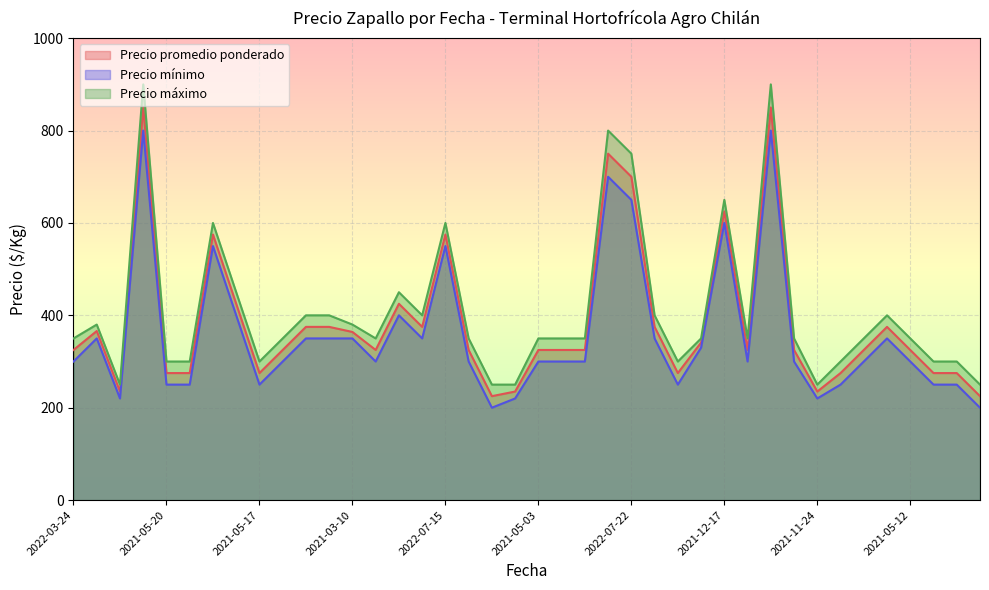

Which series has the widest spread of values?

Precio máximo